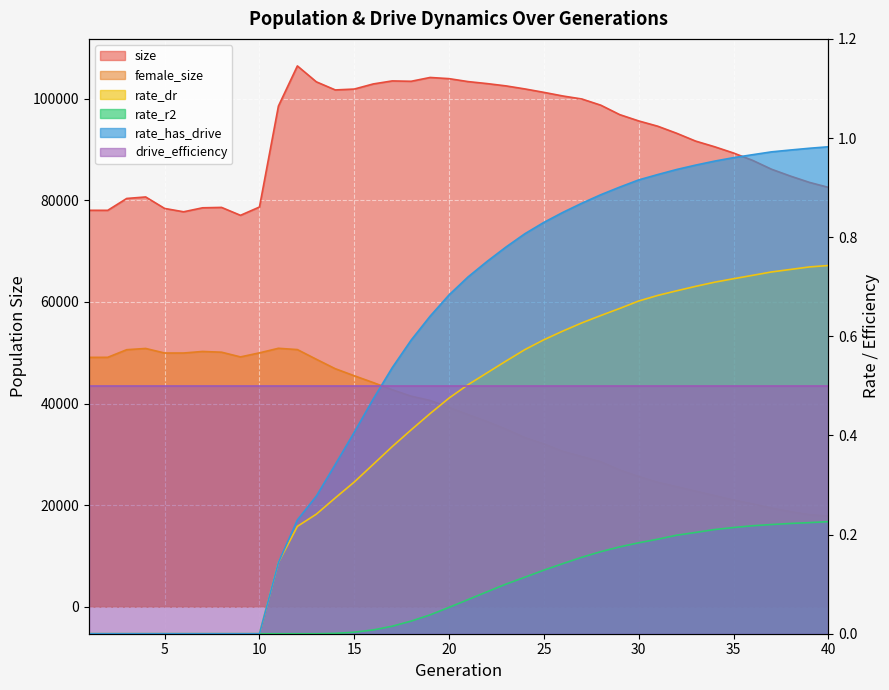

What is the total value across all series at 40?

100430.0